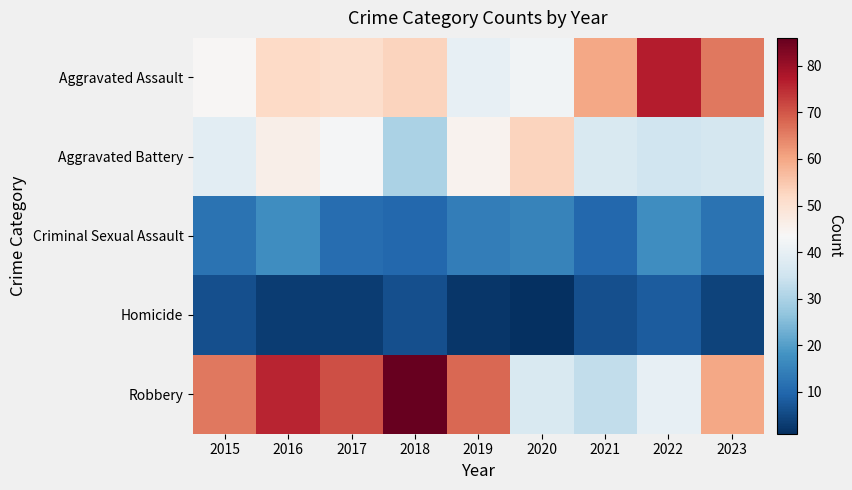

Which series has the largest total across all categories?

Robbery